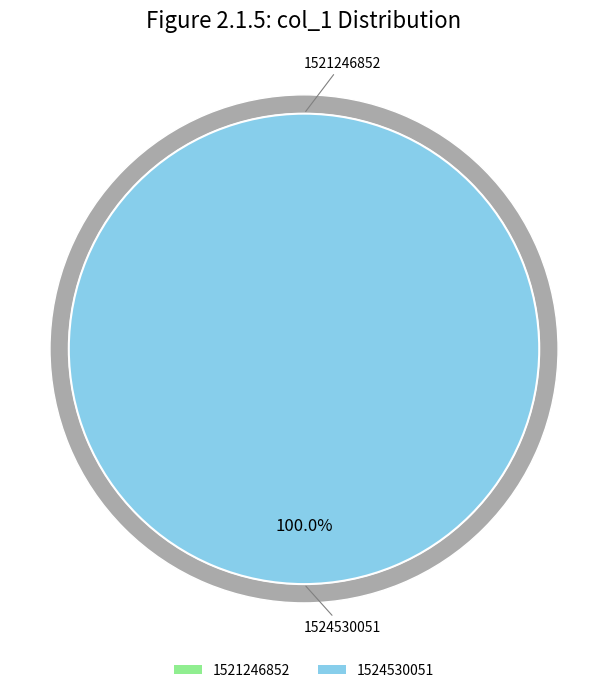

True or false: 1521246852 accounts for 0% of the total.

True